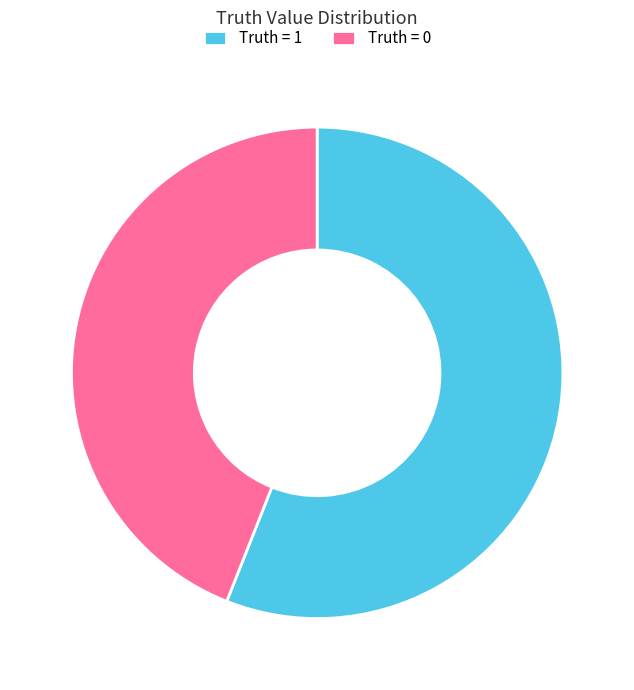

Is it true that Truth = 0 is 44% of the pie?

True